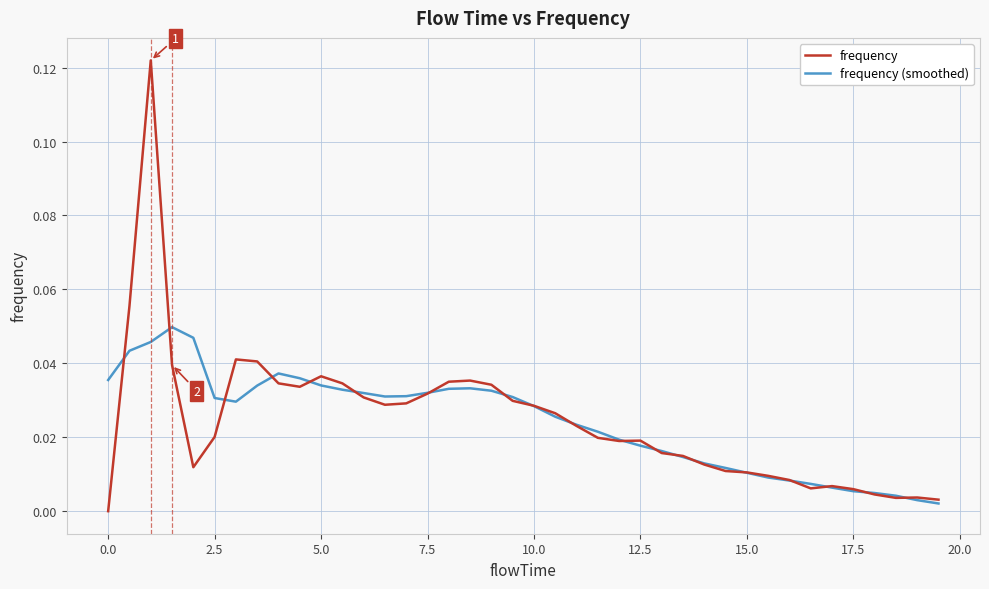

Which series has the largest range (max minus min)?

frequency